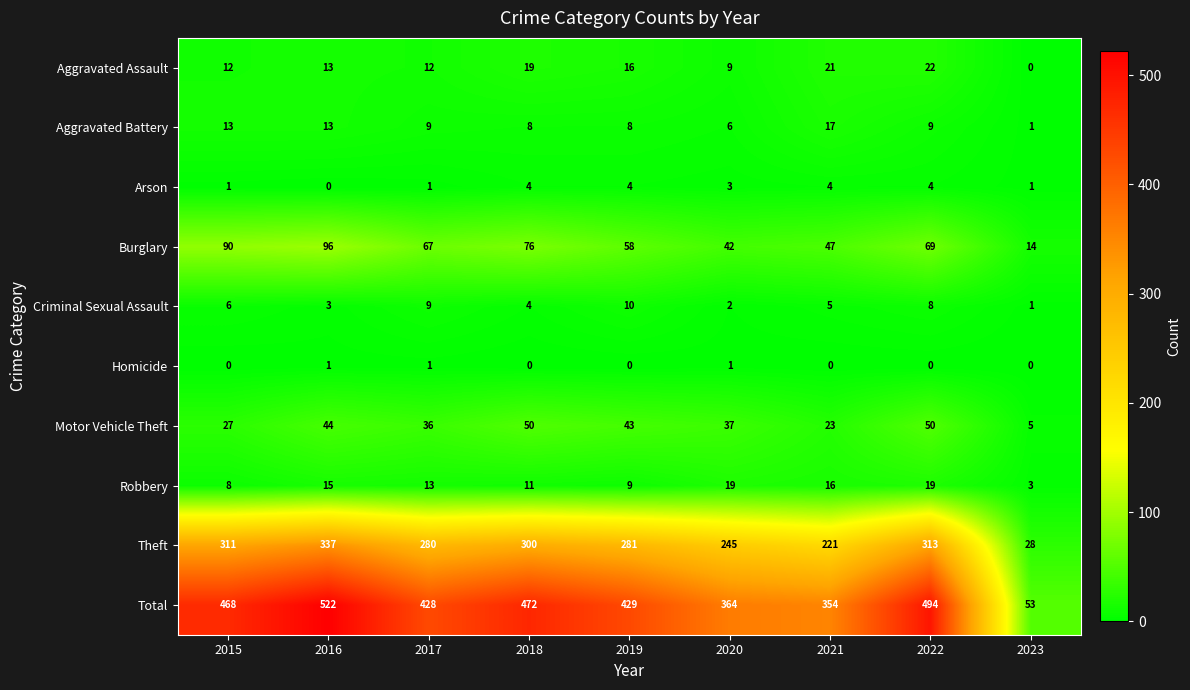

At which category is the sum across all series the highest?

2016